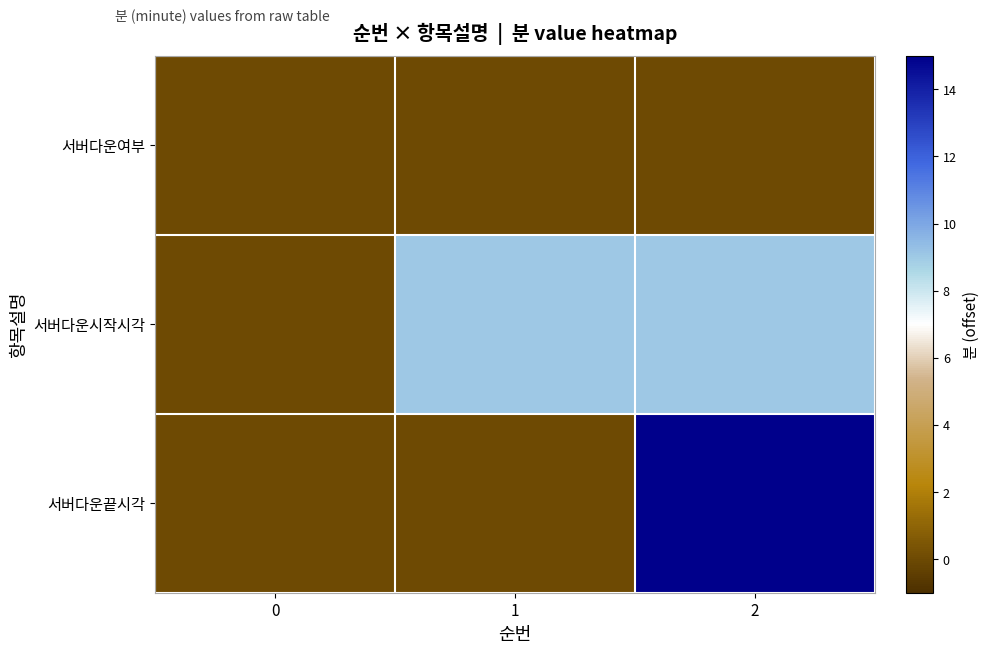

Between 1 and 2, which is larger?

1